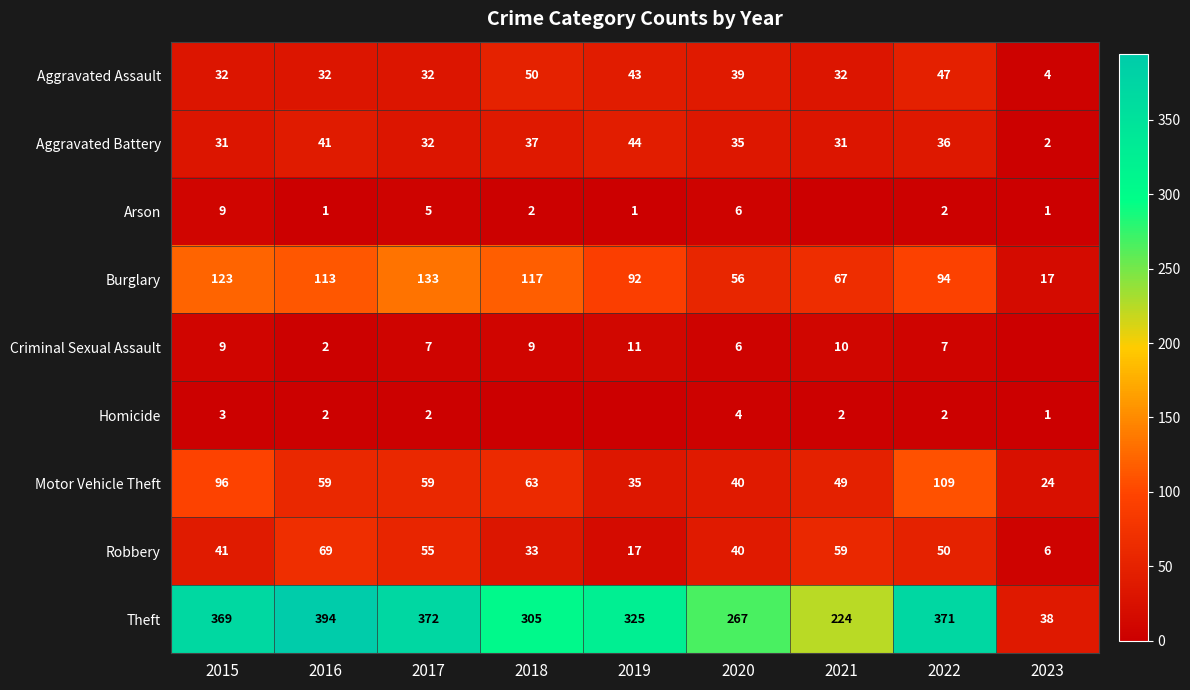

Rank the categories by Burglary value from lowest to highest.

2023, 2020, 2021, 2019, 2022, 2016, 2018, 2015, 2017